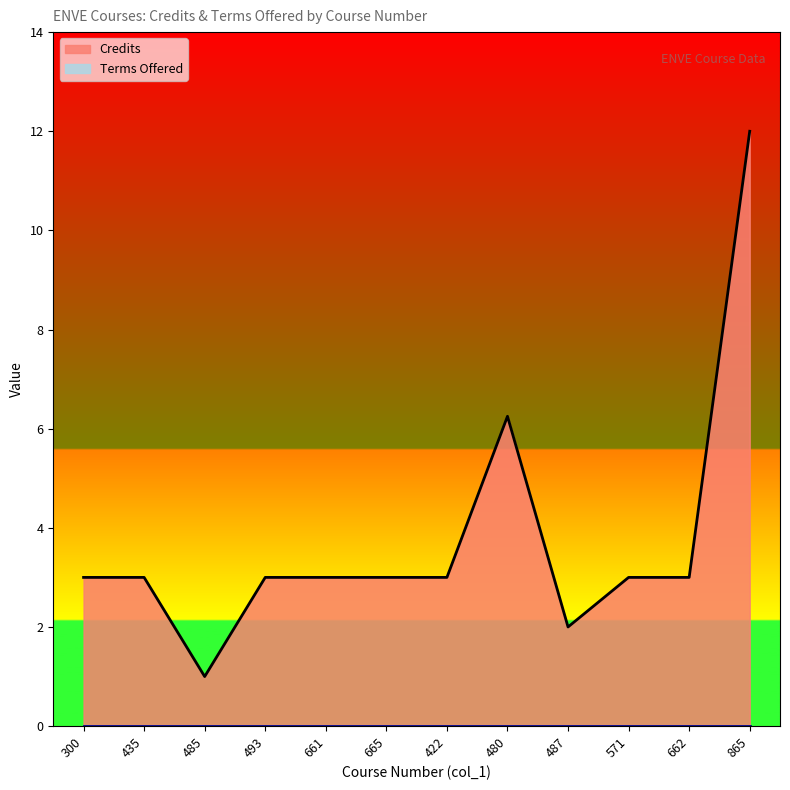

What position from the left is 665?

6